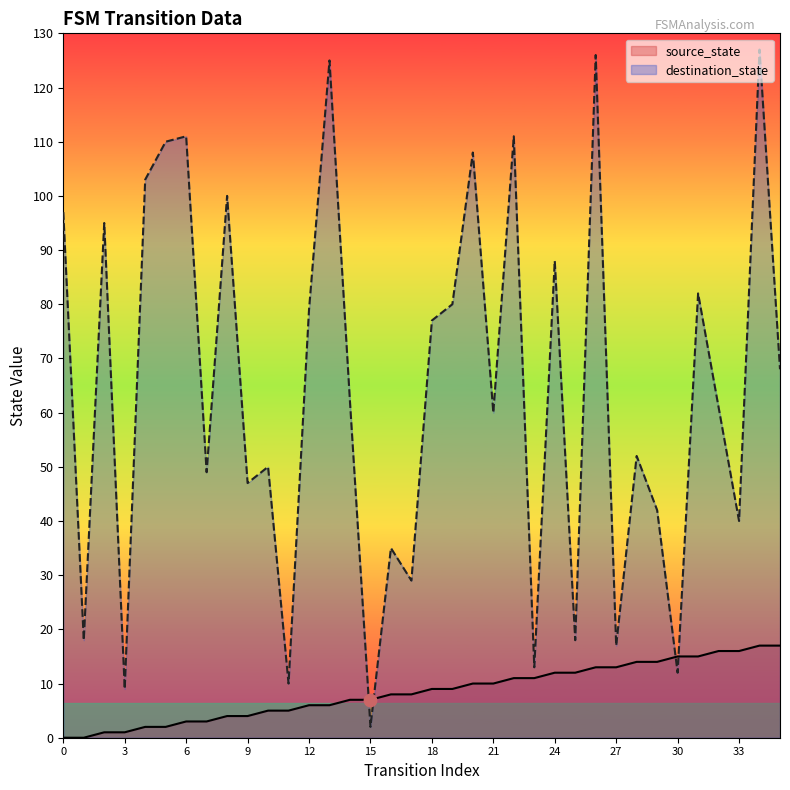

Which series has the largest total across all categories?

destination_state